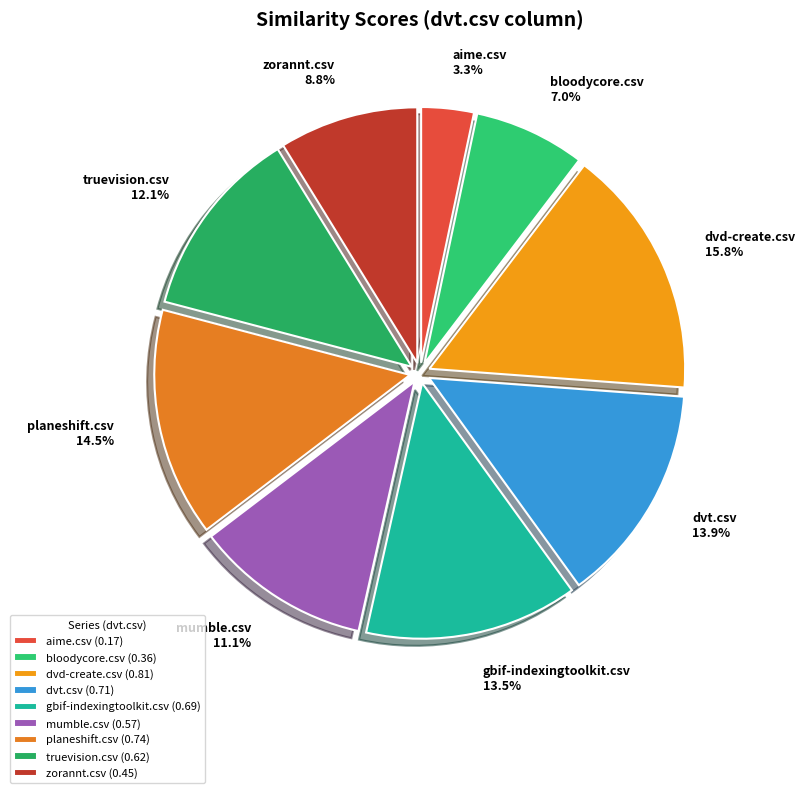

What percentage is the bloodycore.csv slice, to the nearest percent?

7%